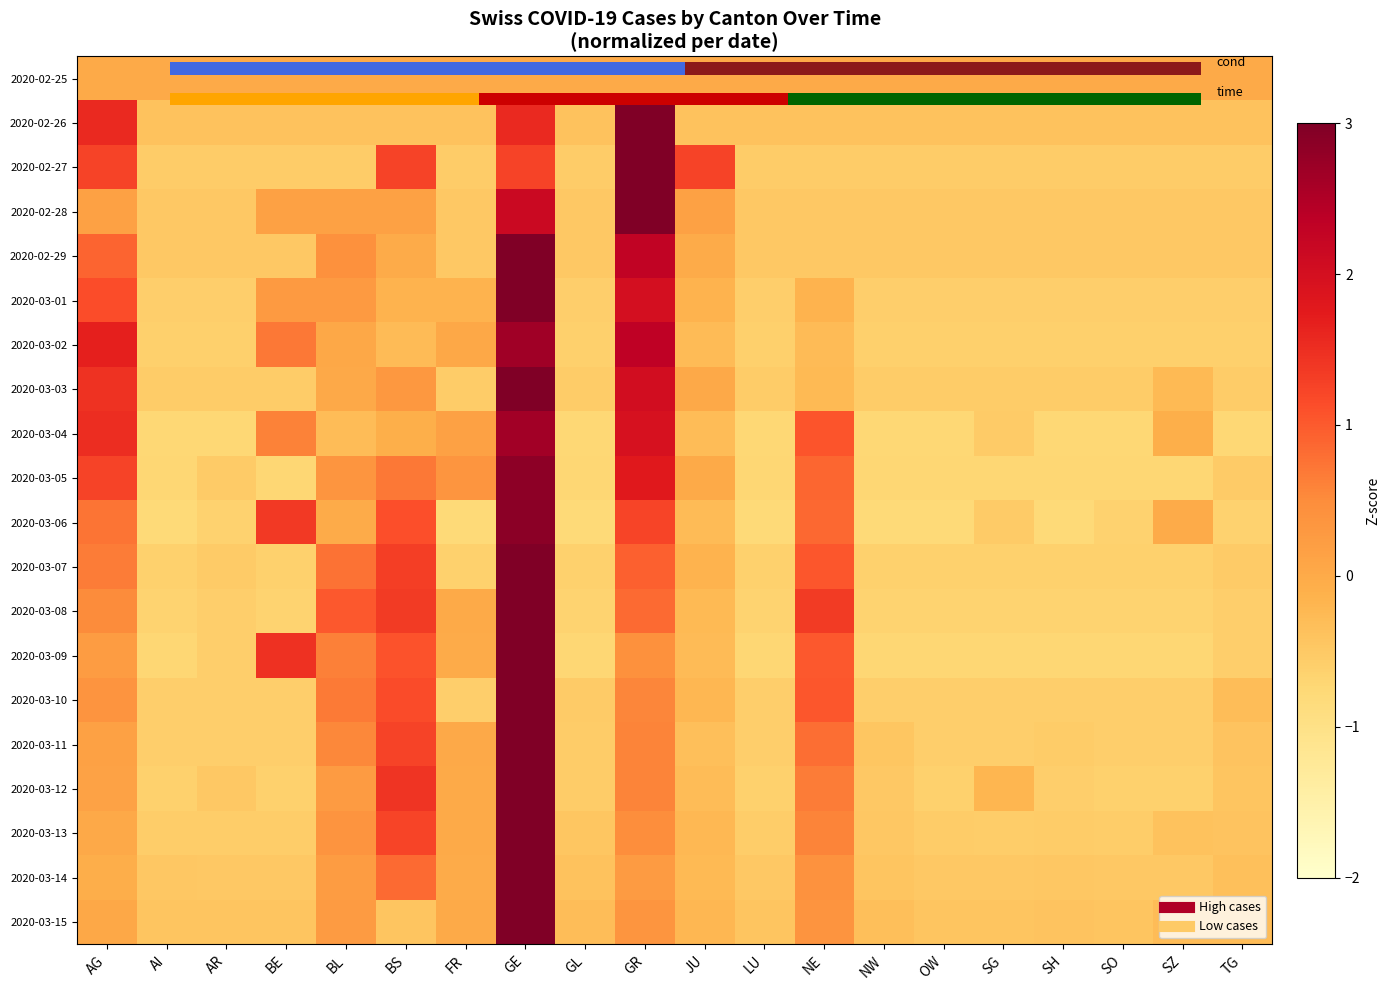

True or false: 2020-03-09 has a value of -0.6 at TG.

True